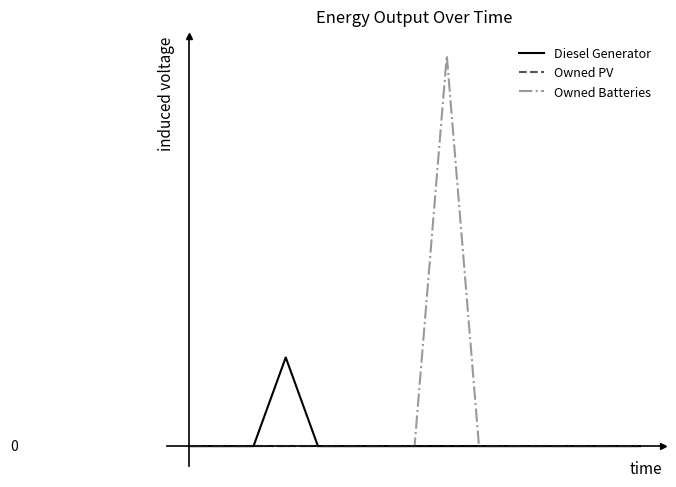

Is this an area chart (filled region under the line)?

No